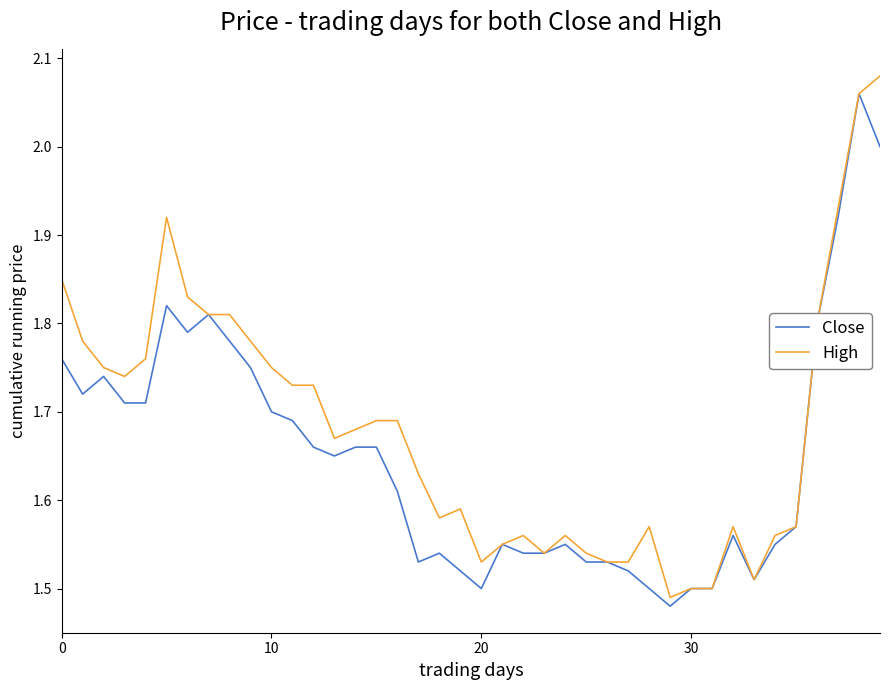

List the series in order of their overall mean, highest first.

High, Close